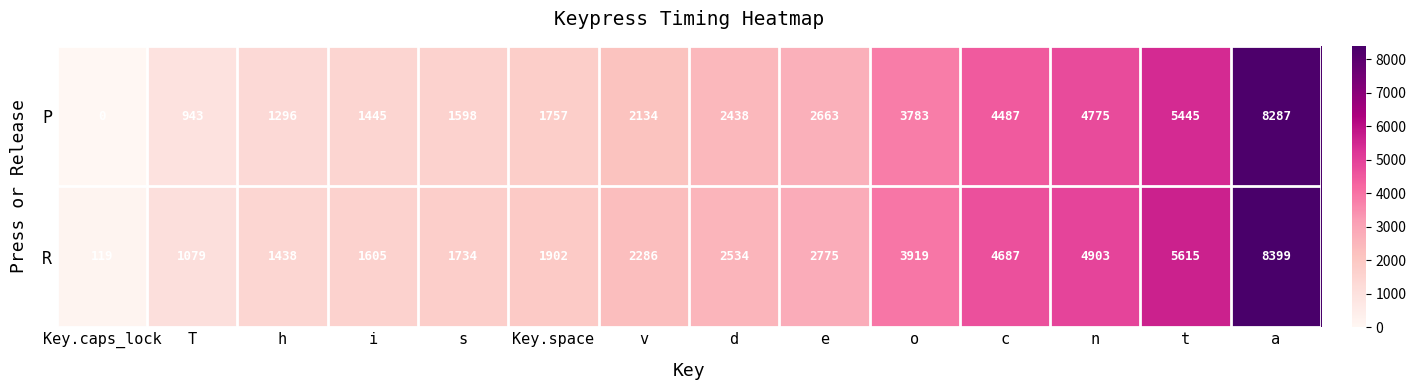

Which category has the highest value across all series?

a